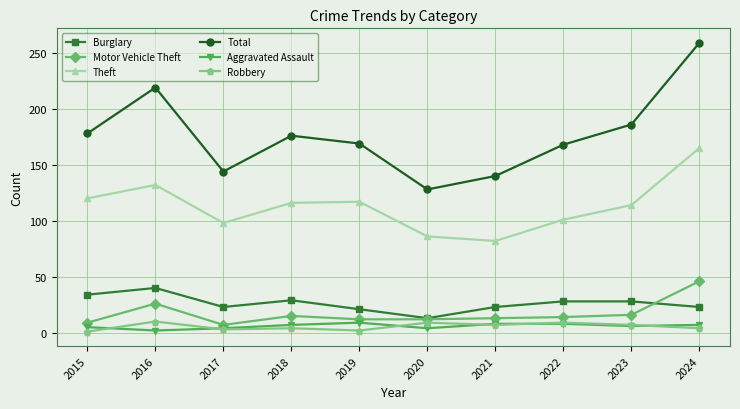

At which category does Motor Vehicle Theft reach its first local valley?

2017